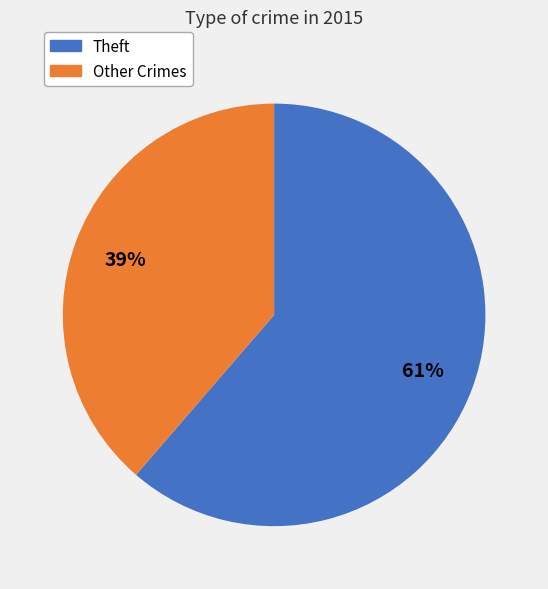

How many slices are in this pie chart?

2